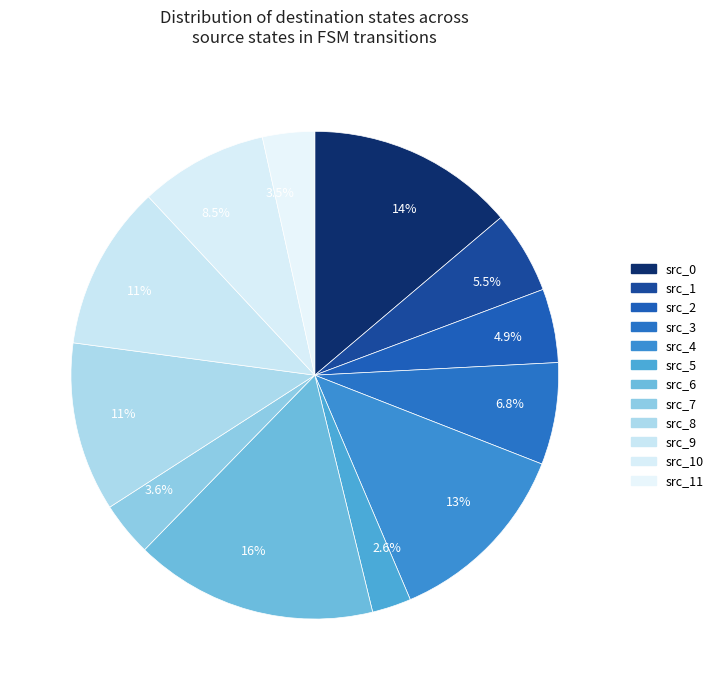

How many segments does this pie chart have?

12